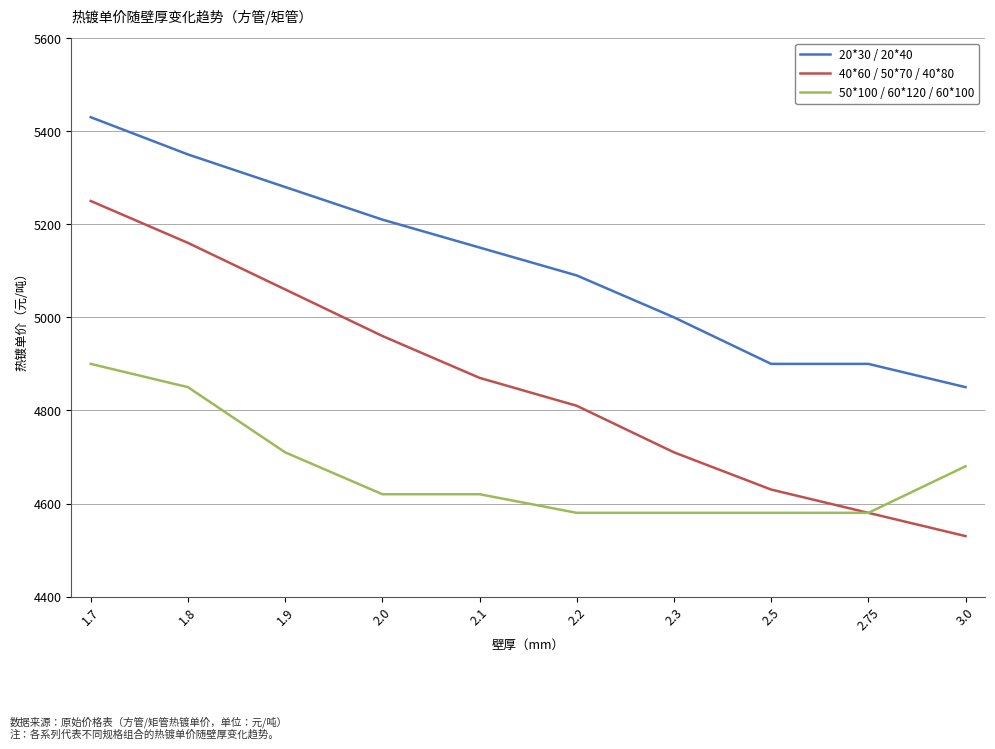

What position from the right is 2.2?

5